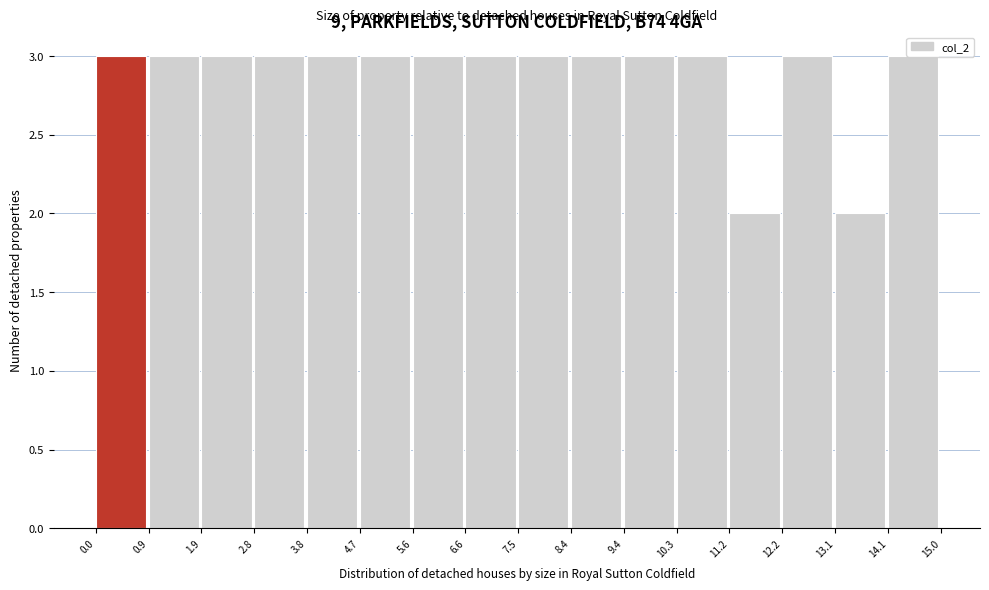

Reading left to right, transcribe this chart: for each bar, give the range it covers on the x-axis and its height. The values are not printed on the chart, so give them approximately, as read against the axis.

0.0 to 0.9: 3
0.9 to 1.9: 3
1.9 to 2.8: 3
2.8 to 3.8: 3
3.8 to 4.7: 3
4.7 to 5.6: 3
5.6 to 6.6: 3
6.6 to 7.5: 3
7.5 to 8.4: 3
8.4 to 9.4: 3
9.4 to 10.3: 3
10.3 to 11.2: 3
11.2 to 12.2: 2
12.2 to 13.1: 3
13.1 to 14.1: 2
14.1 to 15.0: 3